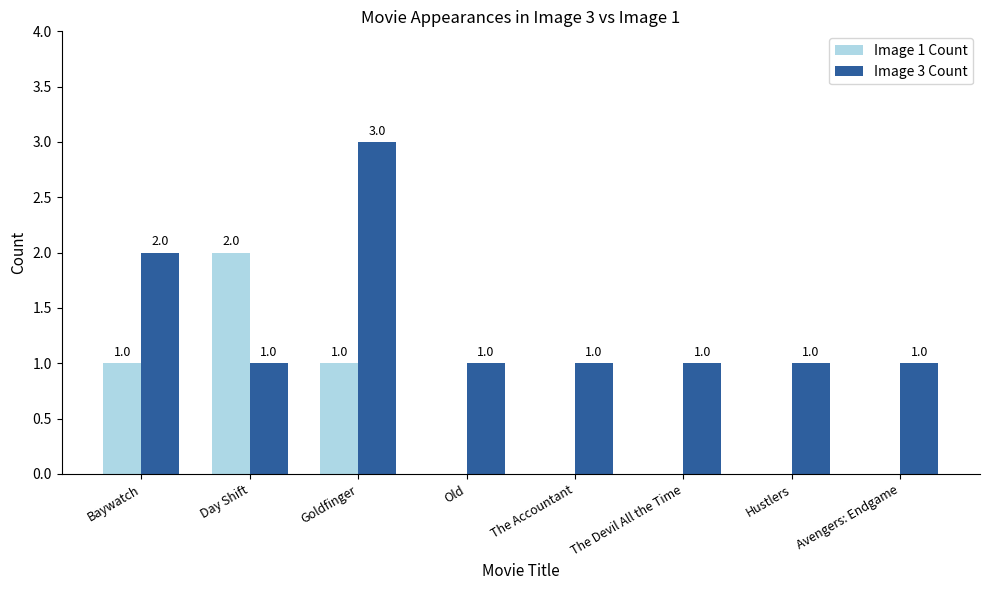

At which label is Image 3 Count closest to 2?

Baywatch